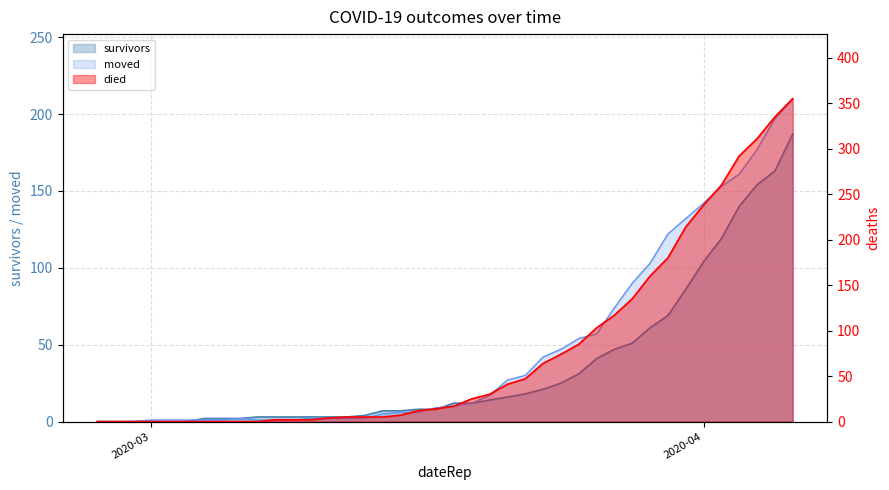

How many values in the died series exceed 17?

19